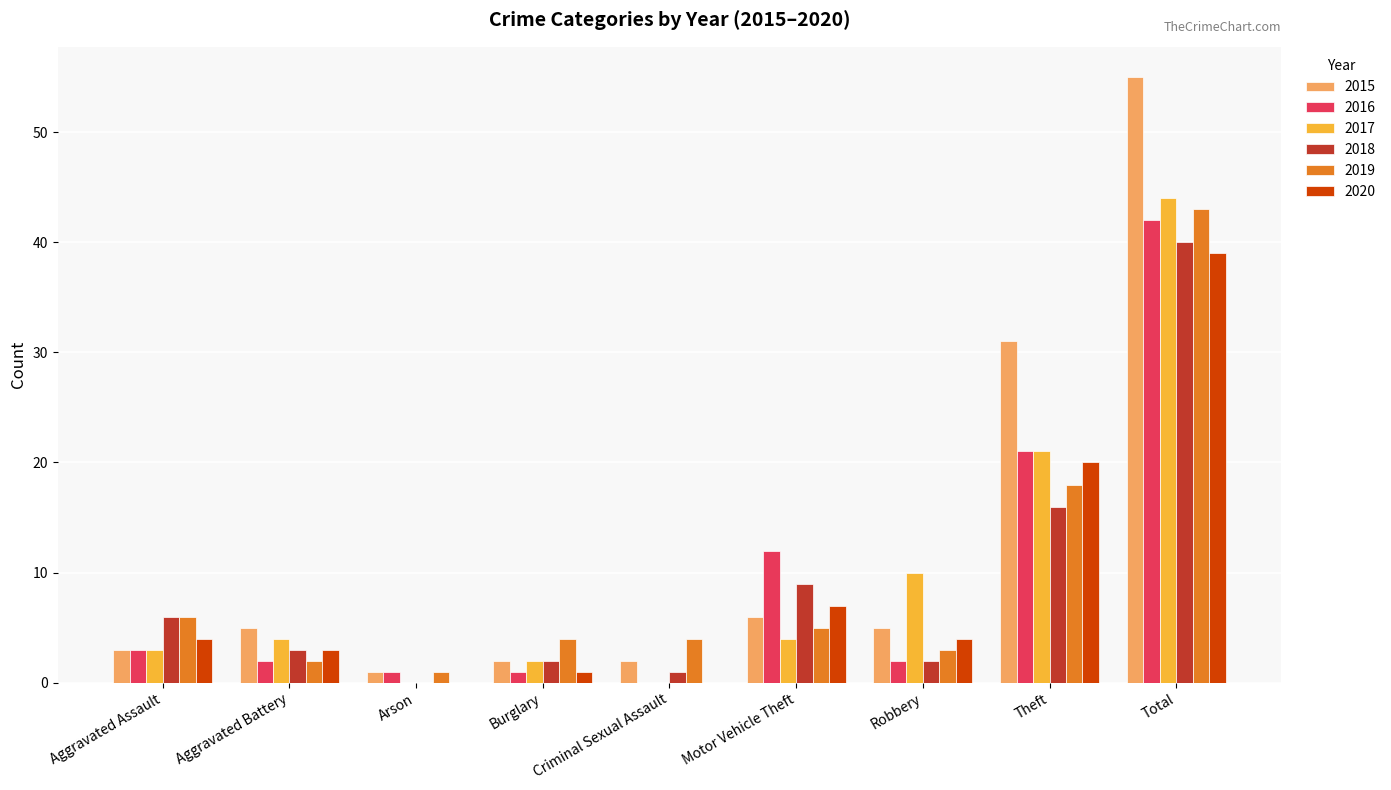

Which series has the widest spread of values?

2015